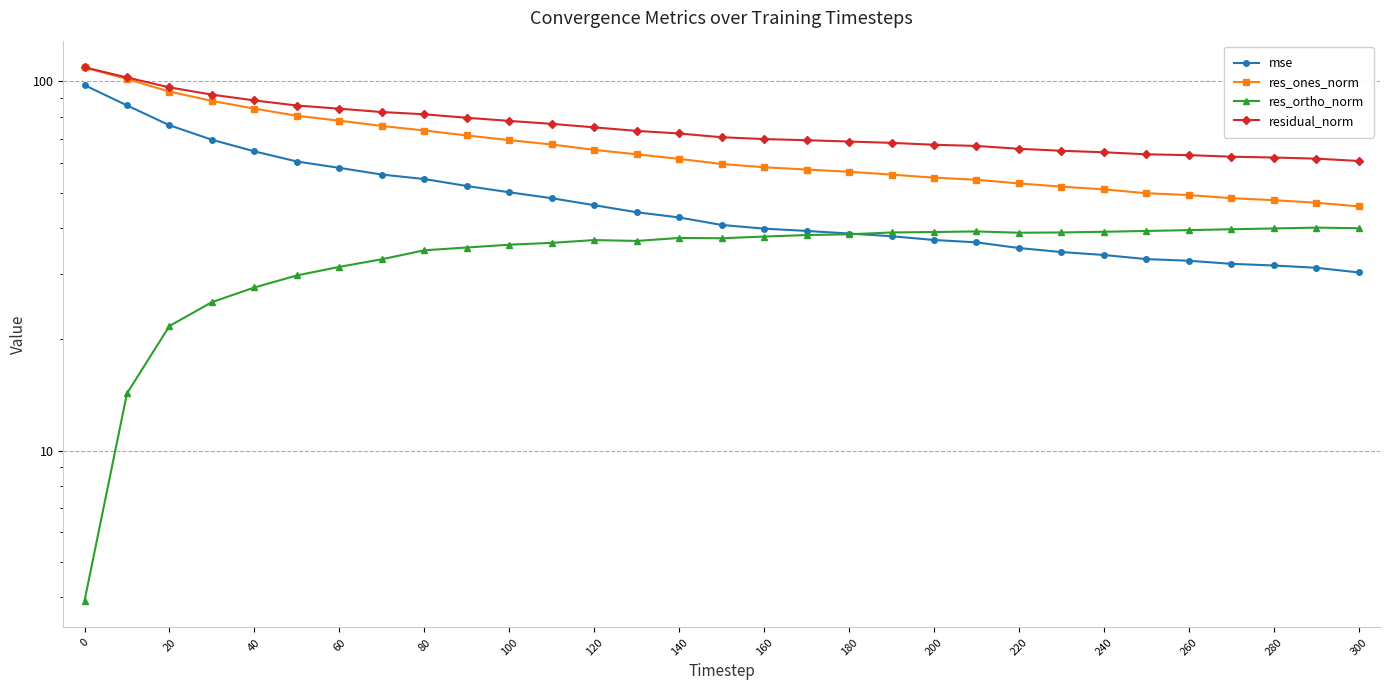

What is the label of the 7th point from the left?

60